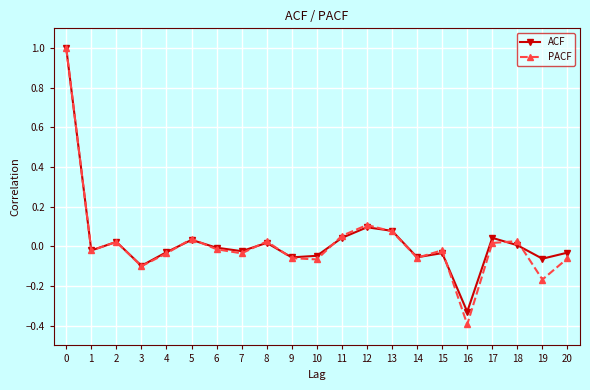

The value of ACF at 8 is 0.0. True or false?

True